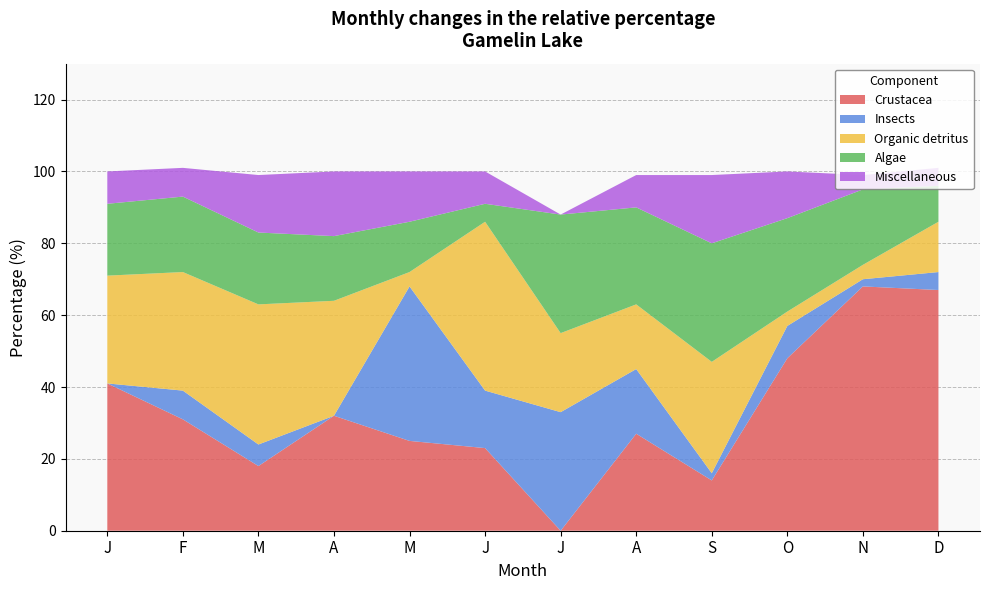

Reading left to right, what are all the values shown in this chart?

Crustacea: 41	31	18	32	25	23	0	27	14	48	68	67
Insects: 0	8	6	0	43	16	33	18	2	9	2	5
Organic detritus: 30	33	39	32	4	47	22	18	31	4	4	14
Algae: 20	21	20	18	14	5	33	27	33	26	21	10
Miscellaneous: 9	8	16	18	14	9	0	9	19	13	4	5